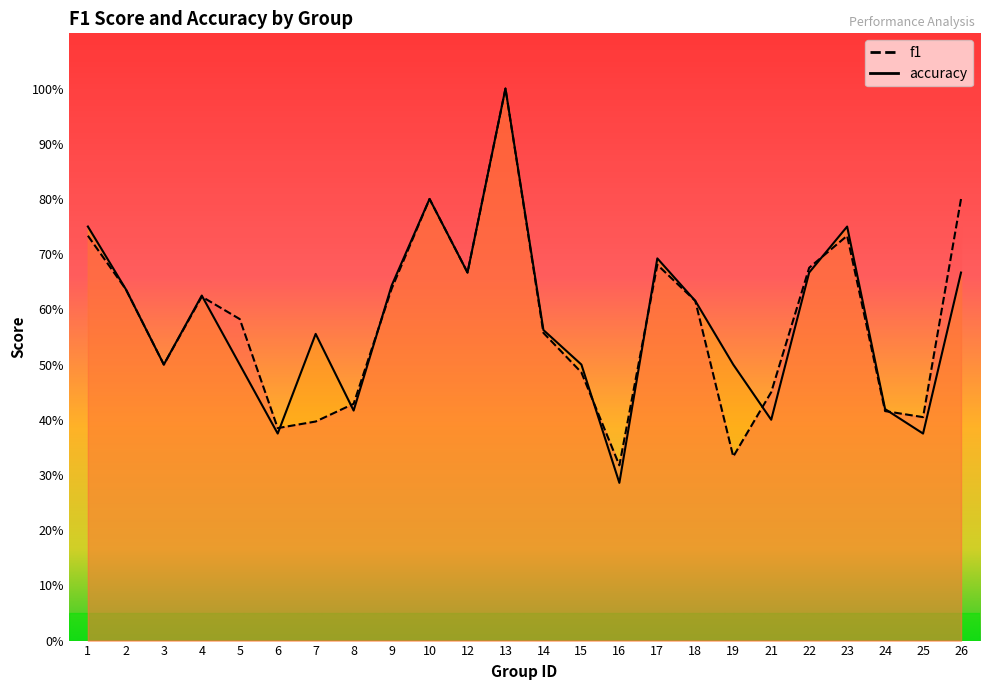

Reading left to right, transcribe all the data shown in this chart.

f1: 0.7	0.6	0.5	0.6	0.6	0.4	0.4	0.4	0.6	0.8	0.7	1.0	0.6	0.5	0.3	0.7	0.6	0.3	0.5	0.7	0.7	0.4	0.4	0.8
accuracy: 0.8	0.6	0.5	0.6	0.5	0.4	0.6	0.4	0.6	0.8	0.7	1.0	0.6	0.5	0.3	0.7	0.6	0.5	0.4	0.7	0.8	0.4	0.4	0.7